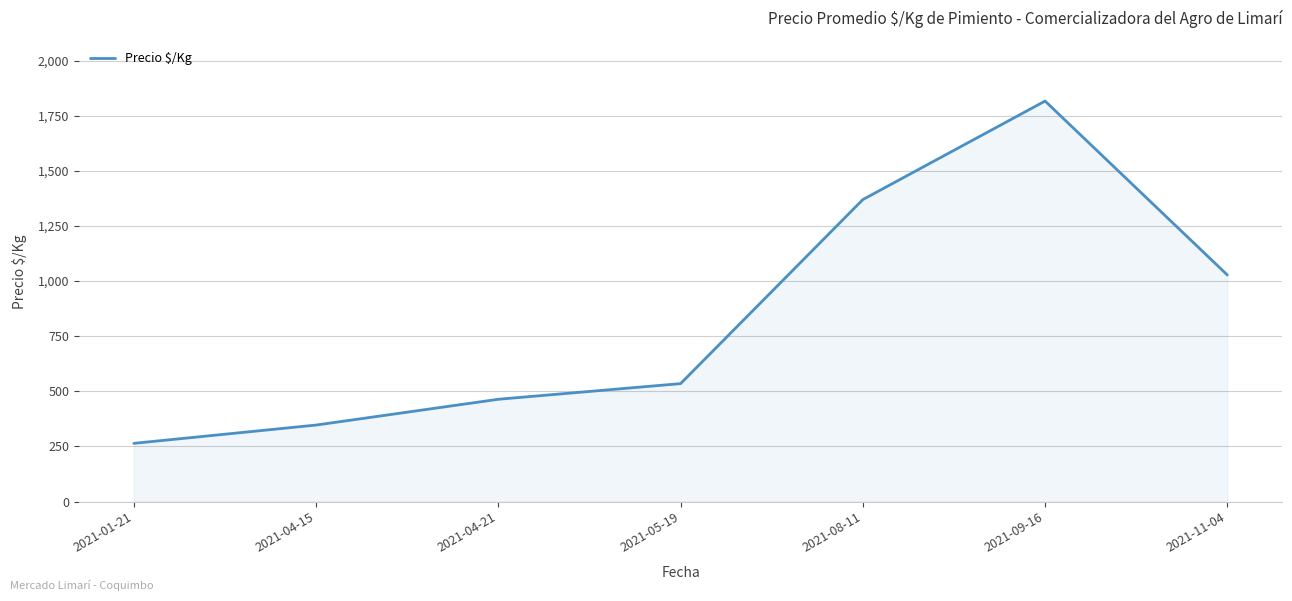

What is the sum of the values at 2021-11-04 and 2021-05-19?

1563